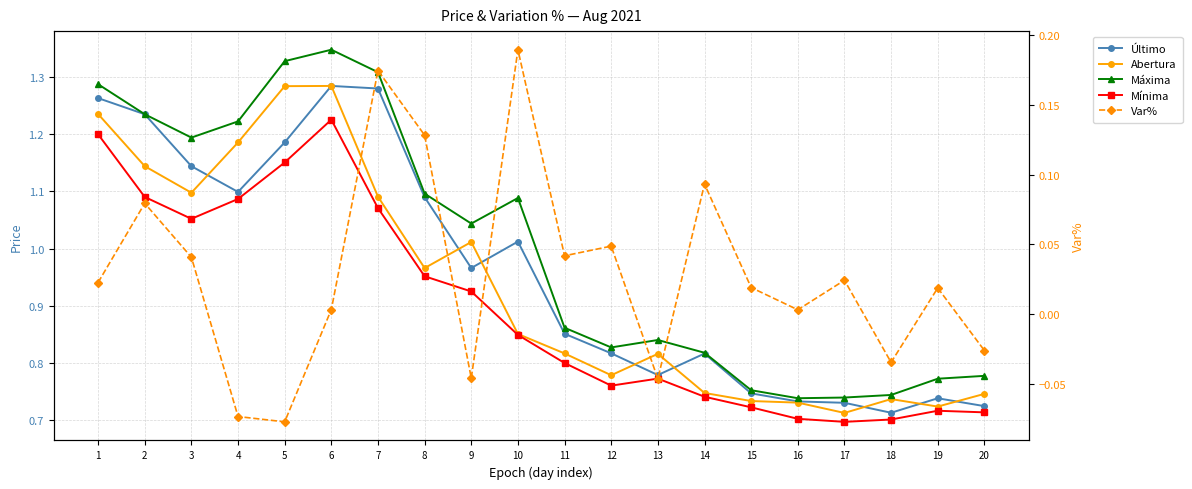

Which series has the largest range (max minus min)?

Máxima